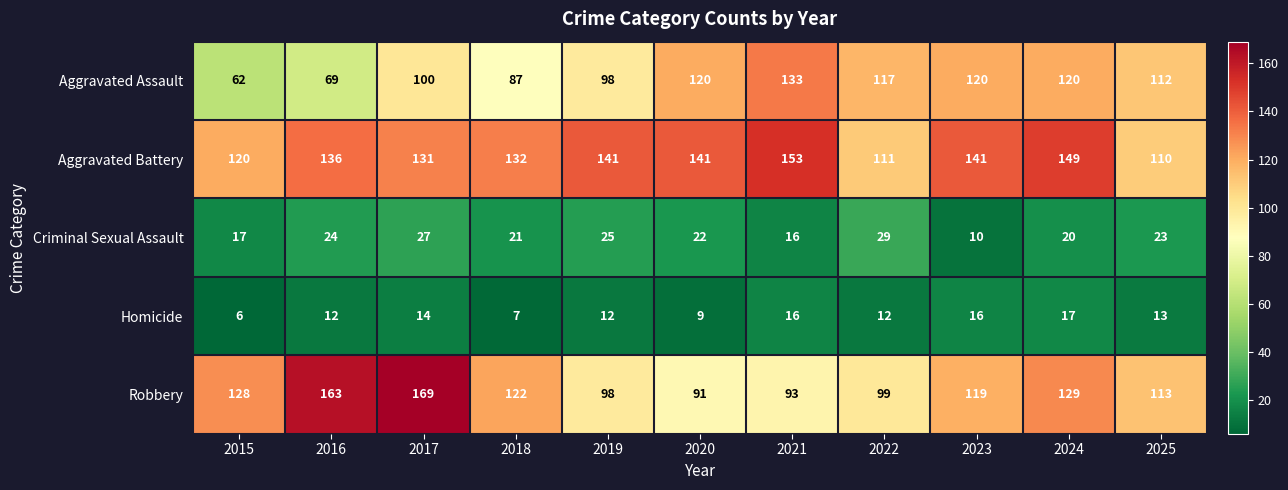

Rank the series at 2024 from highest to lowest value.

Aggravated Battery, Robbery, Aggravated Assault, Criminal Sexual Assault, Homicide